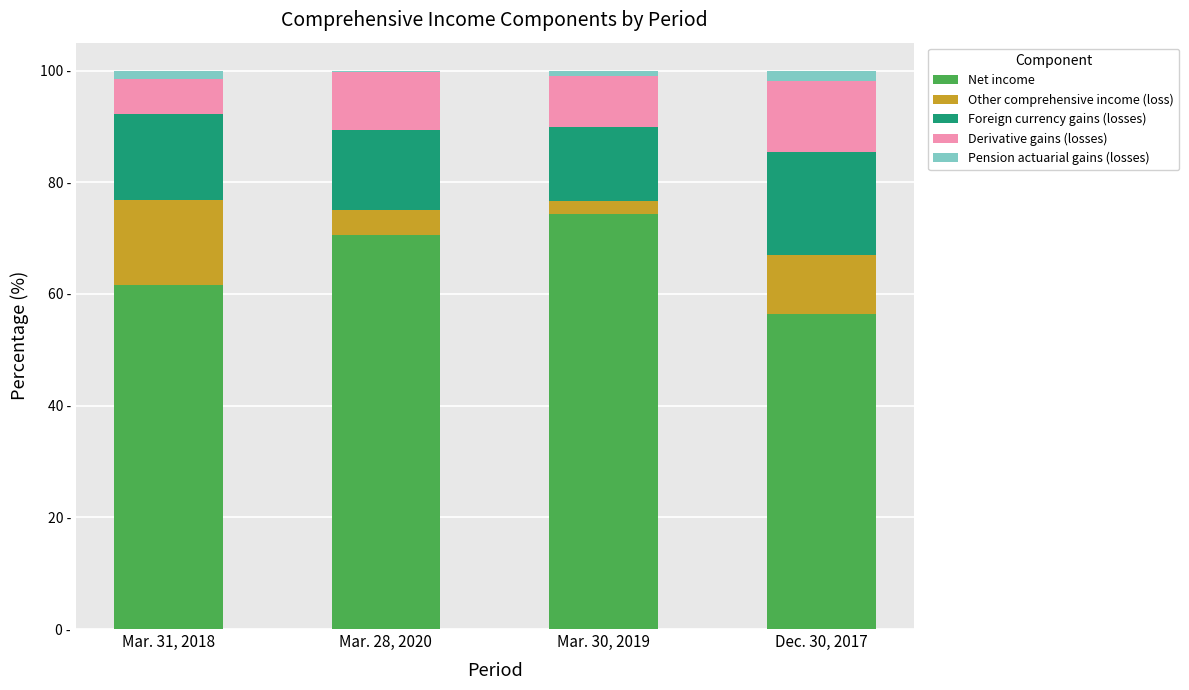

Is it true that Derivative gains (losses) equals 1.4 at Mar. 31, 2018?

False